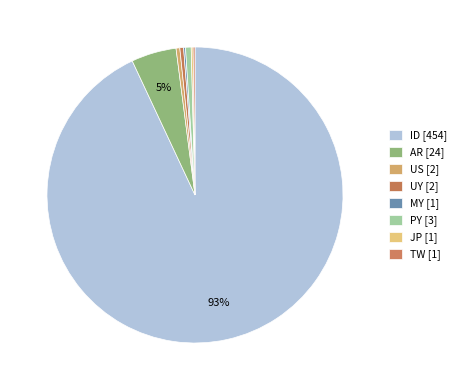

Which category has the smallest portion of the pie?

MY